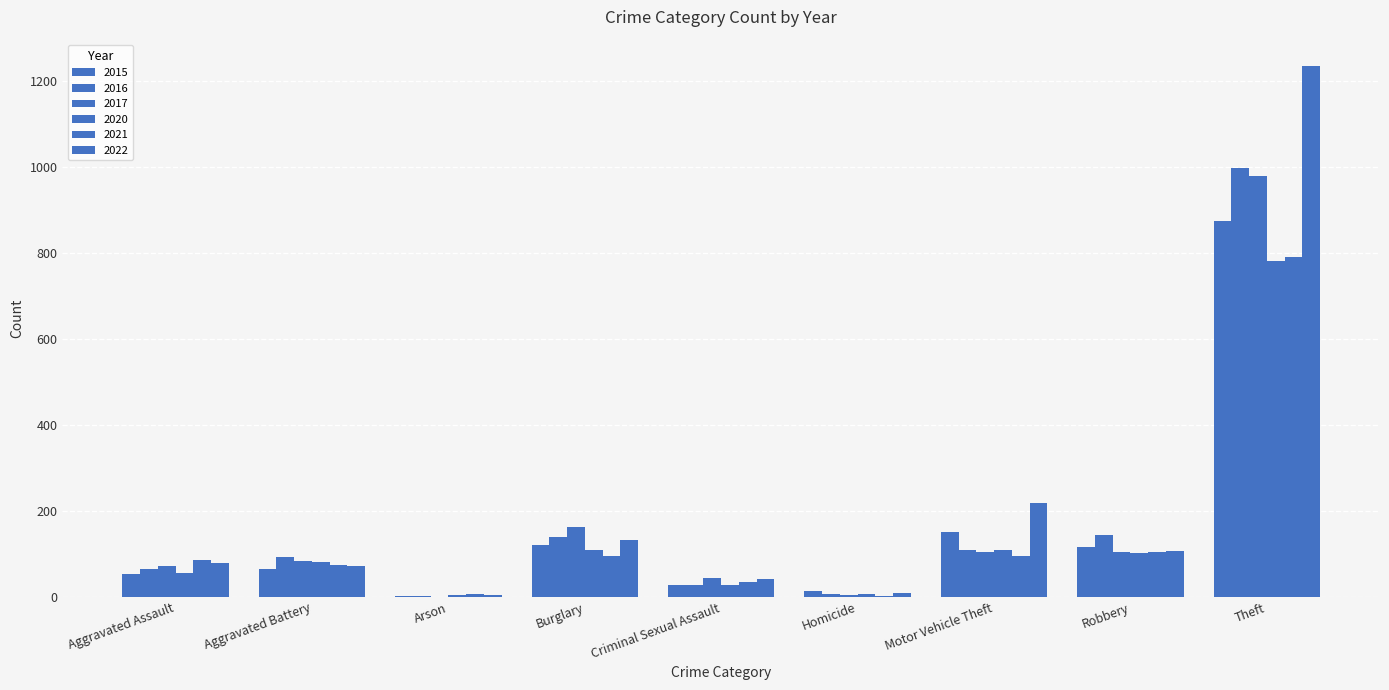

Which has a higher value, Theft or Robbery?

Theft